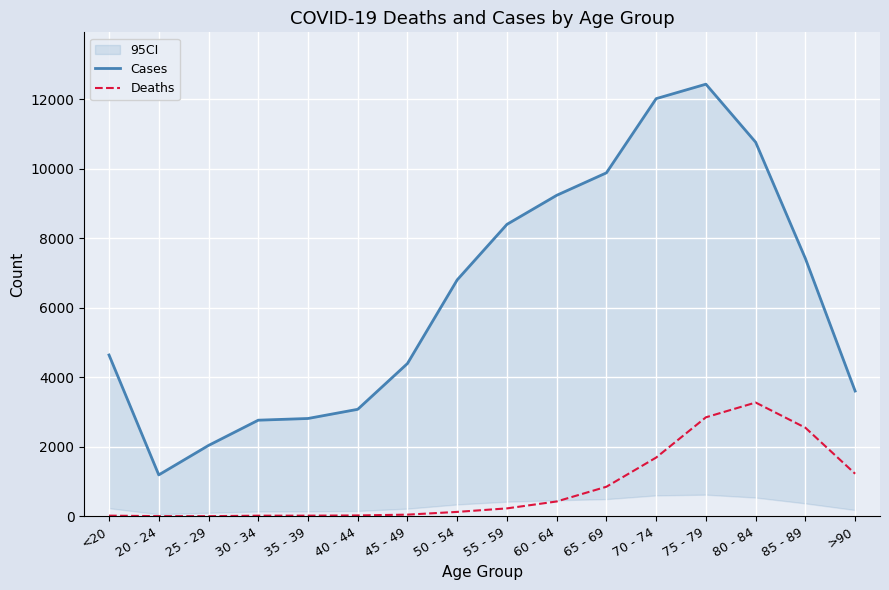

How many data points does each series have?

16